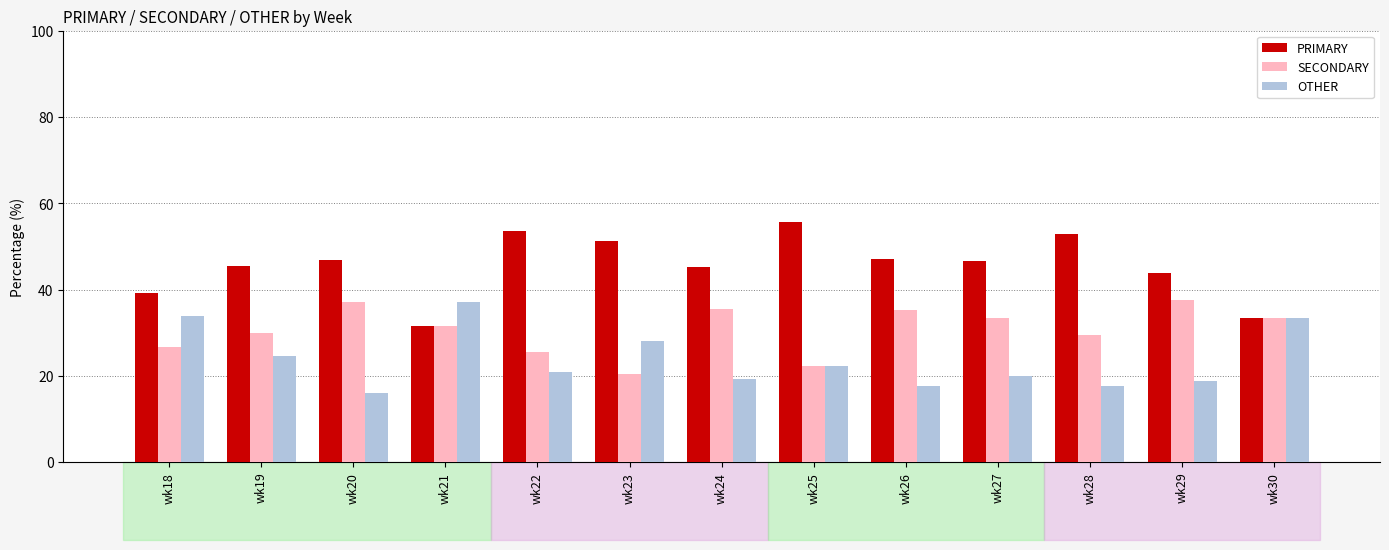

List the series in order of their overall mean, highest first.

PRIMARY, SECONDARY, OTHER